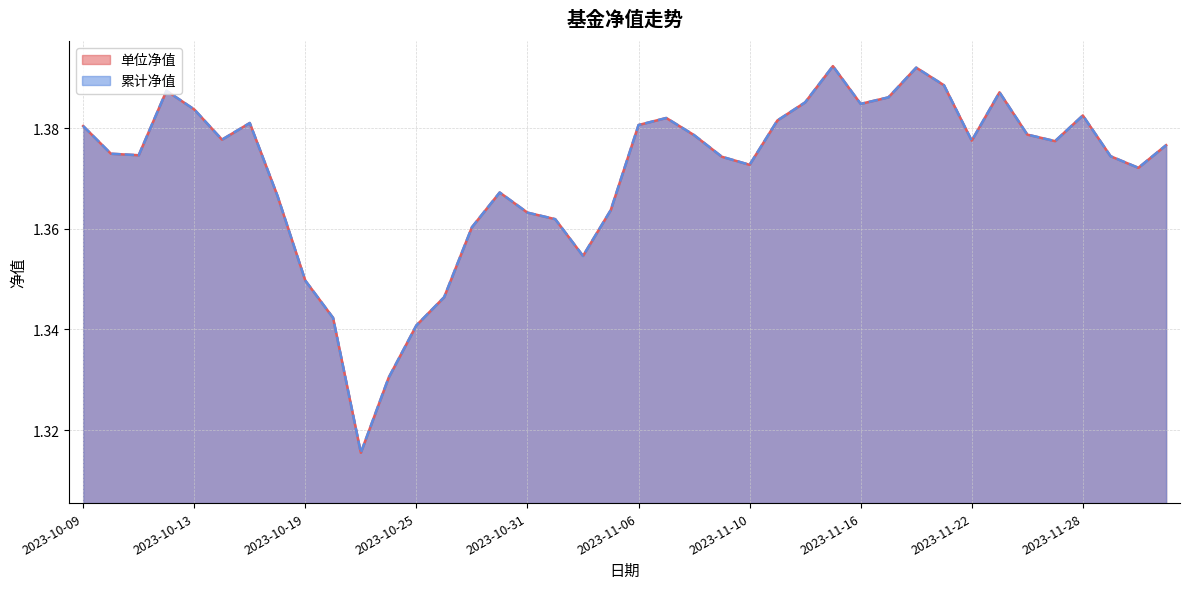

What is the difference between the maximum and minimum values in the 累计净值 series?

0.1